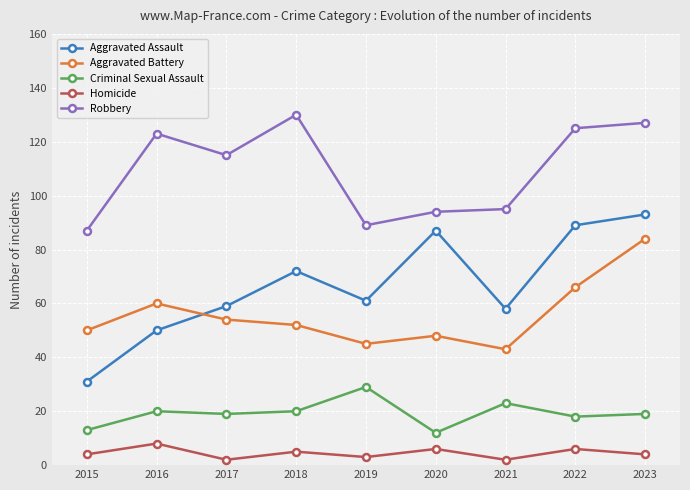

How many lines are shown in the chart?

5